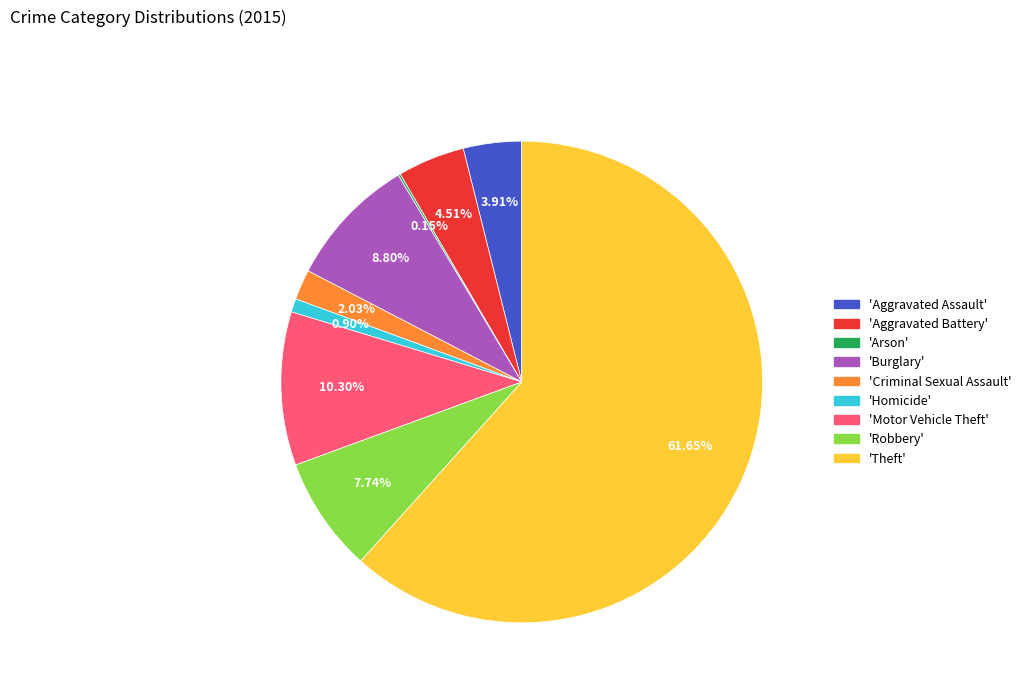

Does any single category account for the majority?

Yes